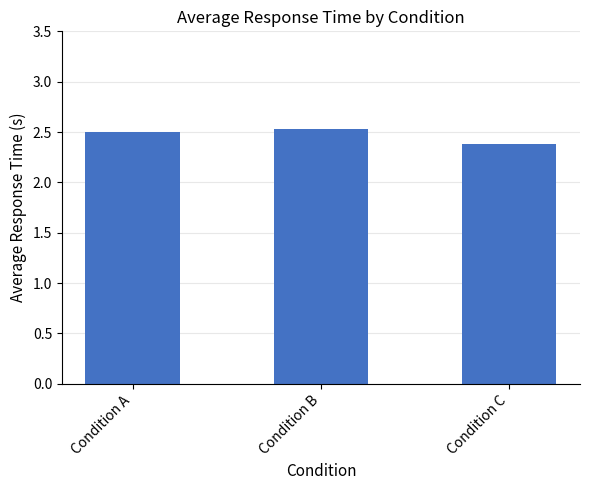

The value at Condition A is 4.2. True or false?

False